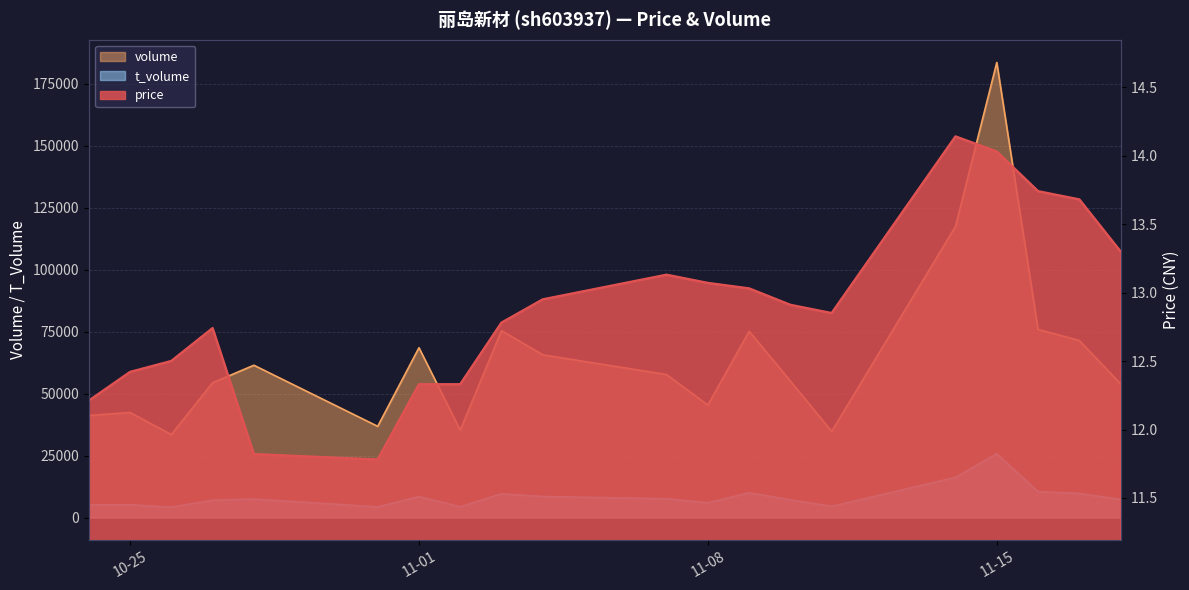

How many categories are shown in the chart?

20